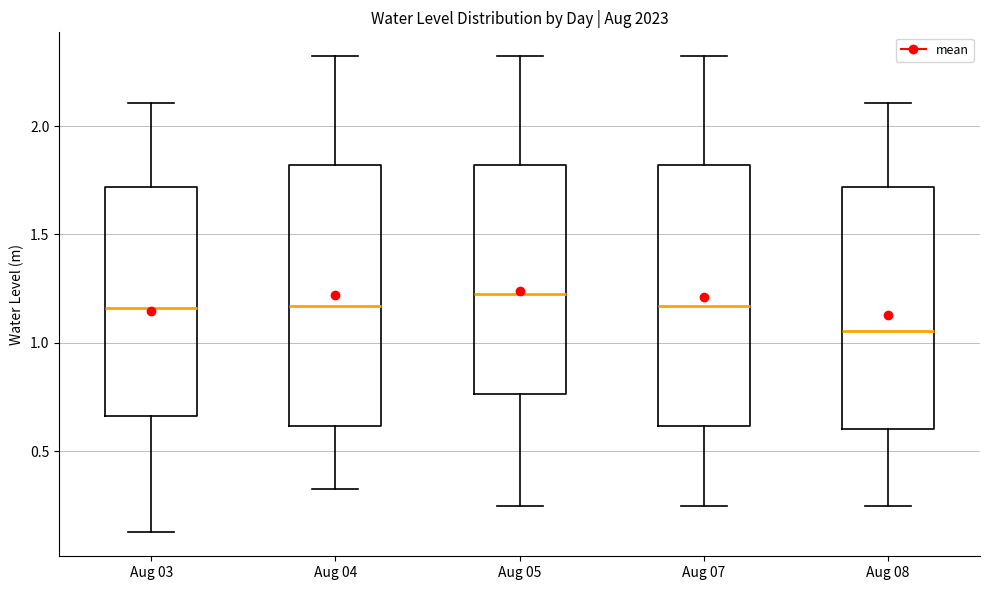

Reading left to right, read every box against the y-axis: the position of its median line, the range the box covers, and the ends of its whiskers. The values are not printed on the chart, so give them approximately, as read against the axis.

Aug 03: median 1.15, box 0.65 to 1.70, whiskers 0.10 to 2.10
Aug 04: median 1.15, box 0.60 to 1.80, whiskers 0.30 to 2.30
Aug 05: median 1.20, box 0.75 to 1.80, whiskers 0.25 to 2.30
Aug 07: median 1.15, box 0.60 to 1.80, whiskers 0.25 to 2.30
Aug 08: median 1.05, box 0.60 to 1.70, whiskers 0.25 to 2.10